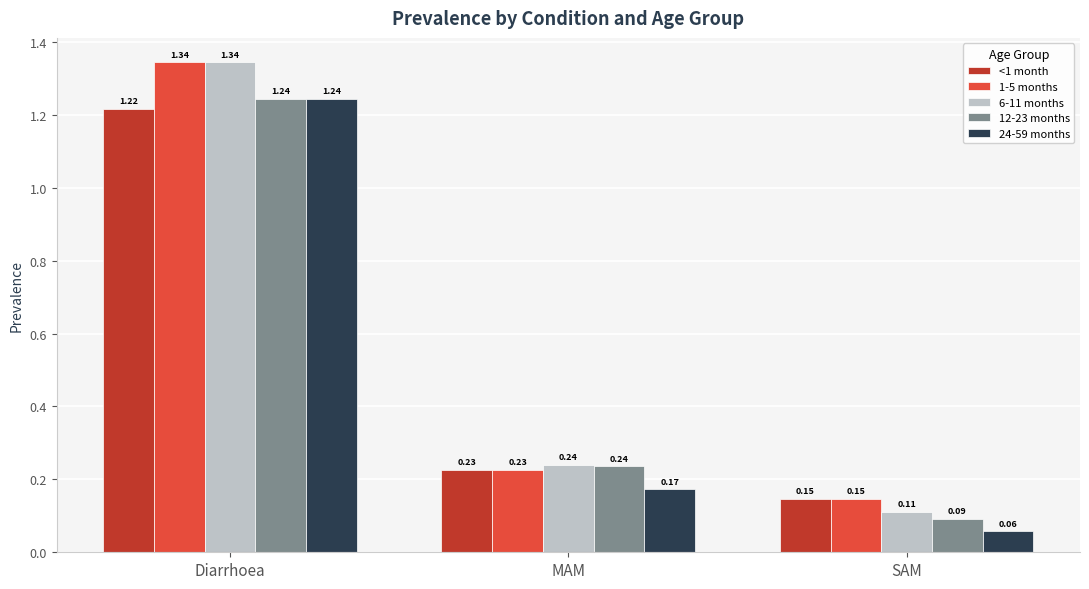

What are all the series names shown in the legend?

<1 month, 1-5 months, 6-11 months, 12-23 months, 24-59 months